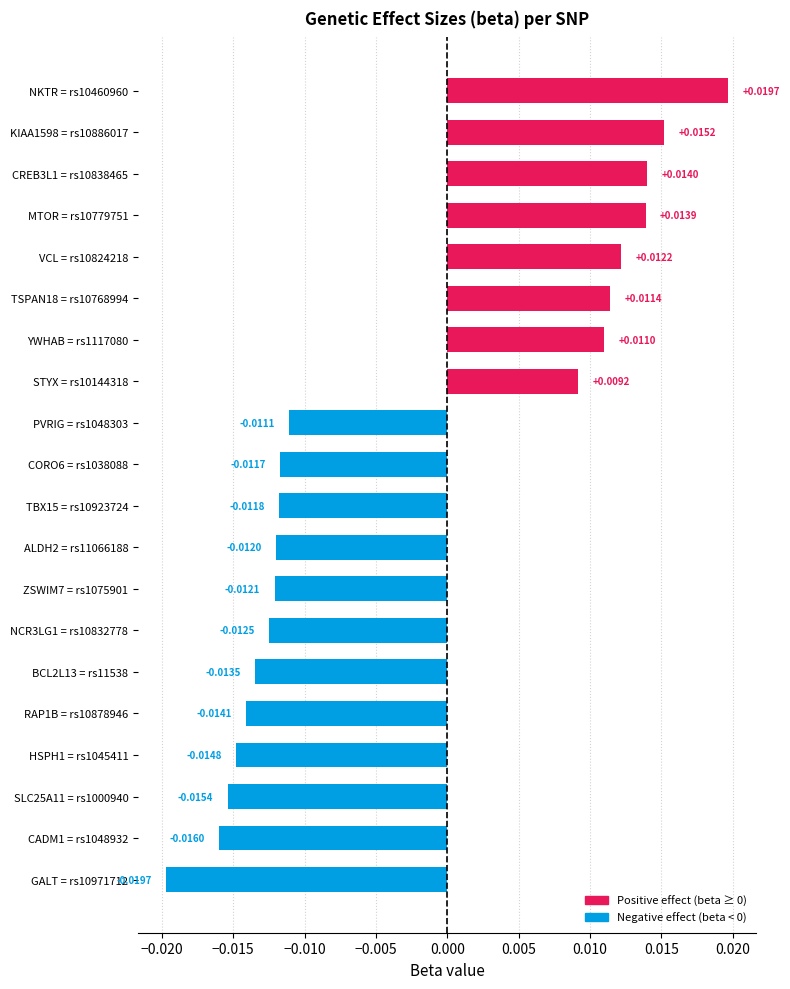

At which category does the chart reach its minimum across all series?

GALT = rs10971712